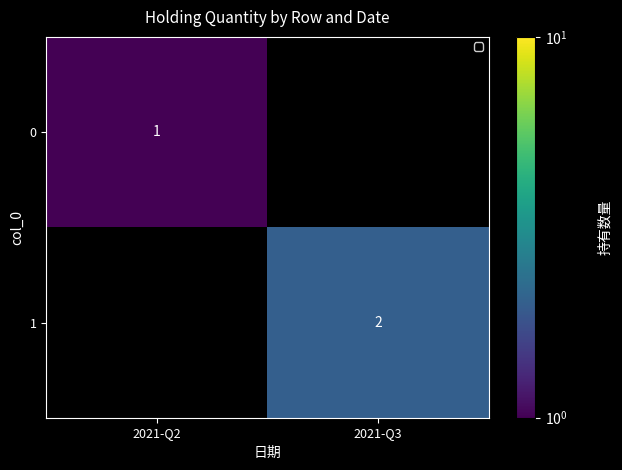

Is the value of 0 at 2021-Q2 greater than the value of 1 at 2021-Q3?

No